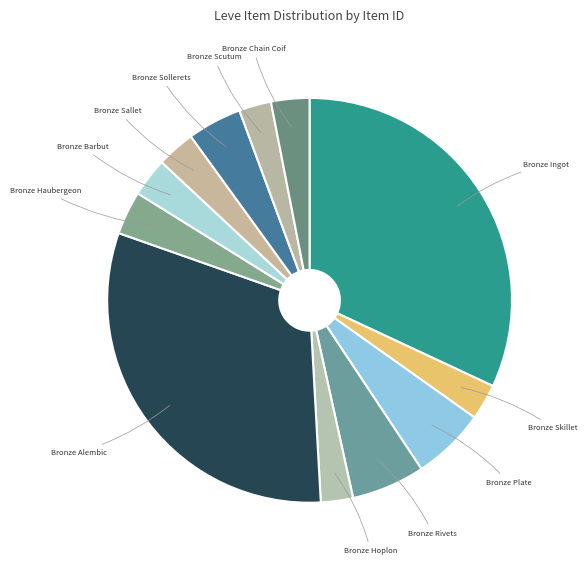

How many segments does this pie chart have?

12